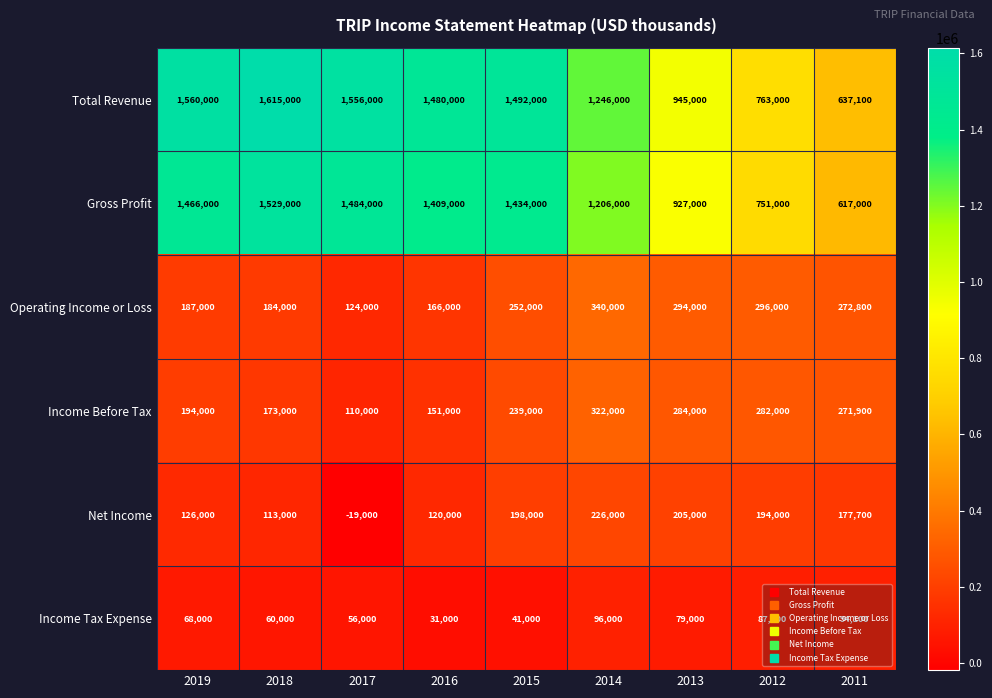

What is the difference between the maximum and minimum values in the Net Income series?

245000